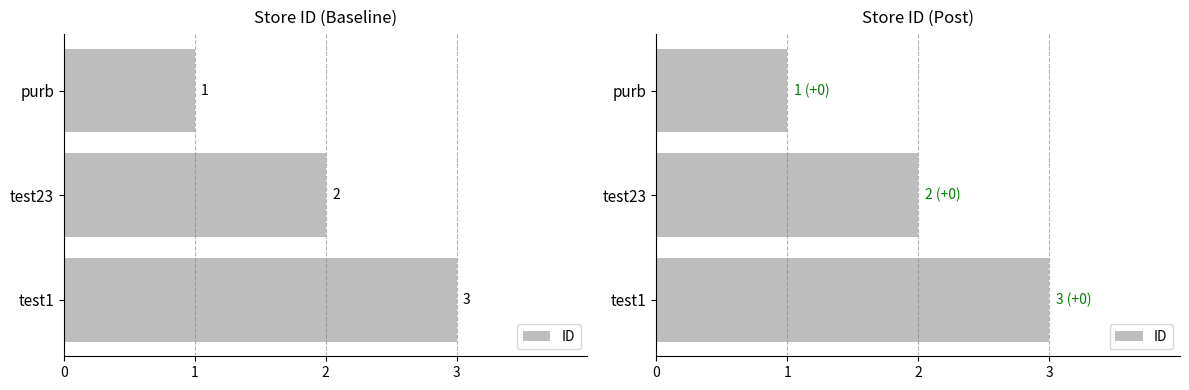

What is the maximum value shown in the chart?

3